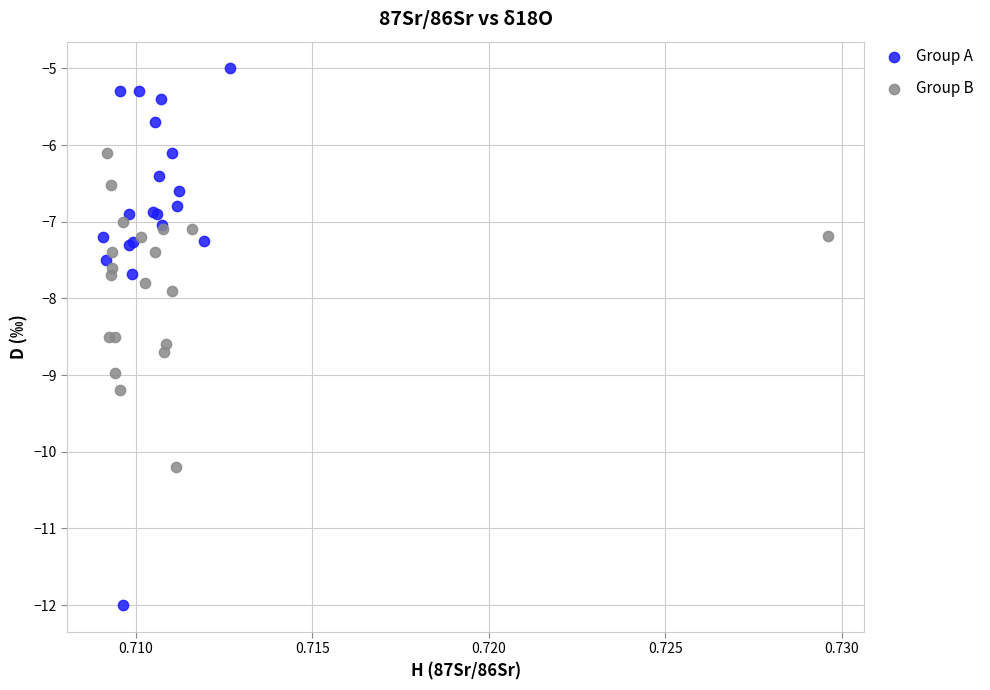

Which series contains the highest Y value?

Group A